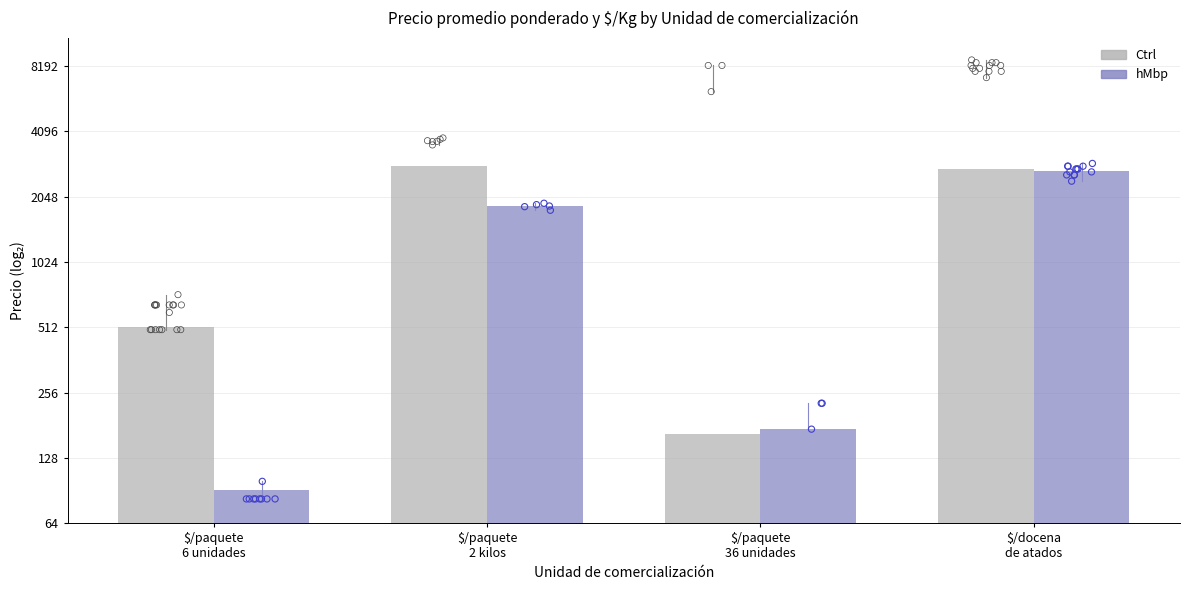

Which series contains the highest Y value?

Ctrl